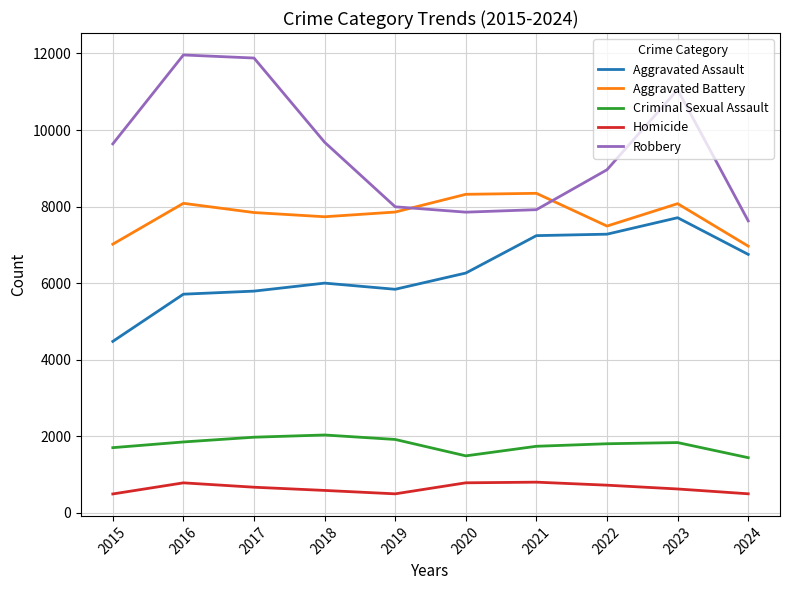

What value does the Aggravated Assault series have at 2019, to the nearest 10?

5840